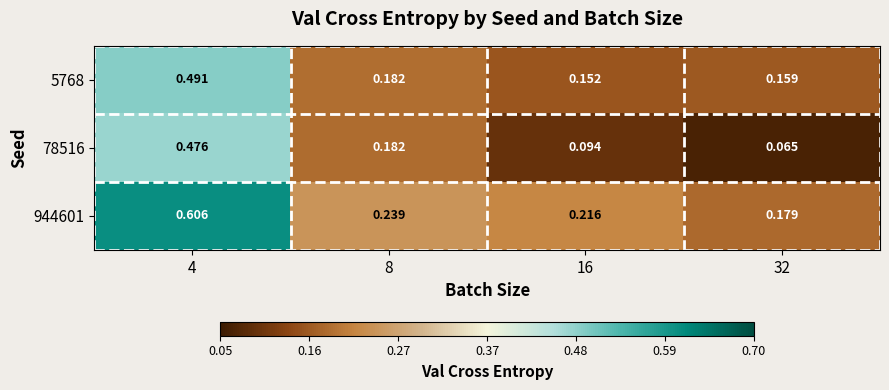

Is the value of 5768 at 4 greater than the value of 78516 at 4?

Yes